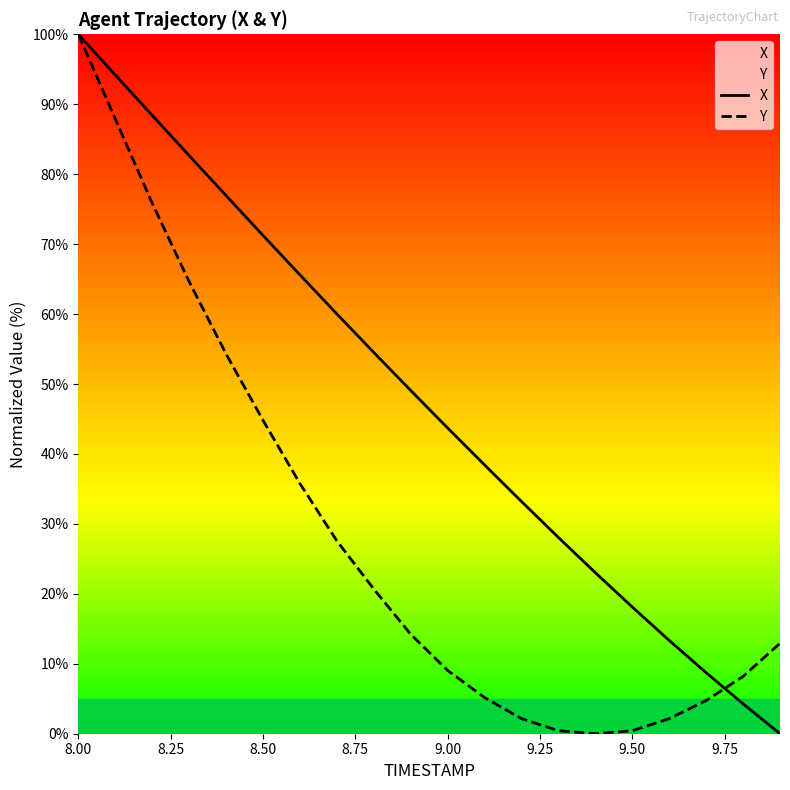

What is the maximum value shown in the chart?

100.0